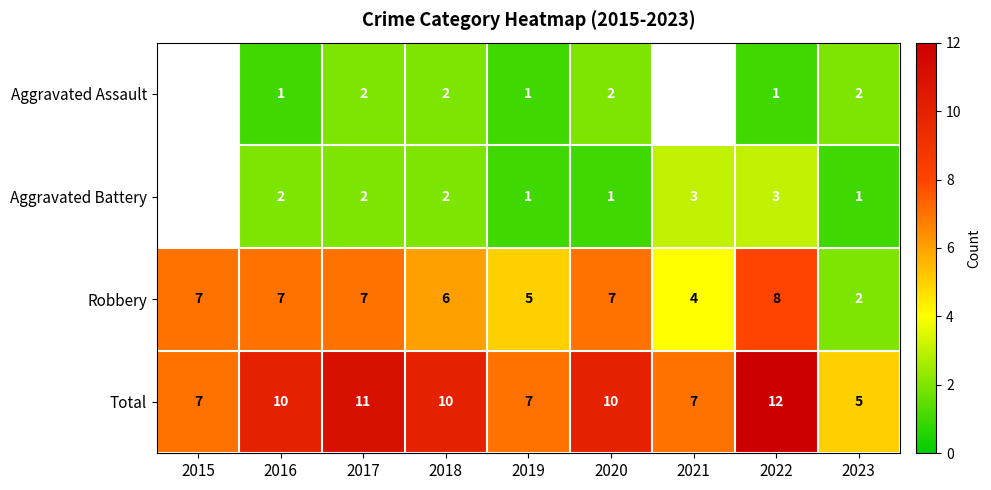

The value of Total at 2019 is 1. True or false?

False